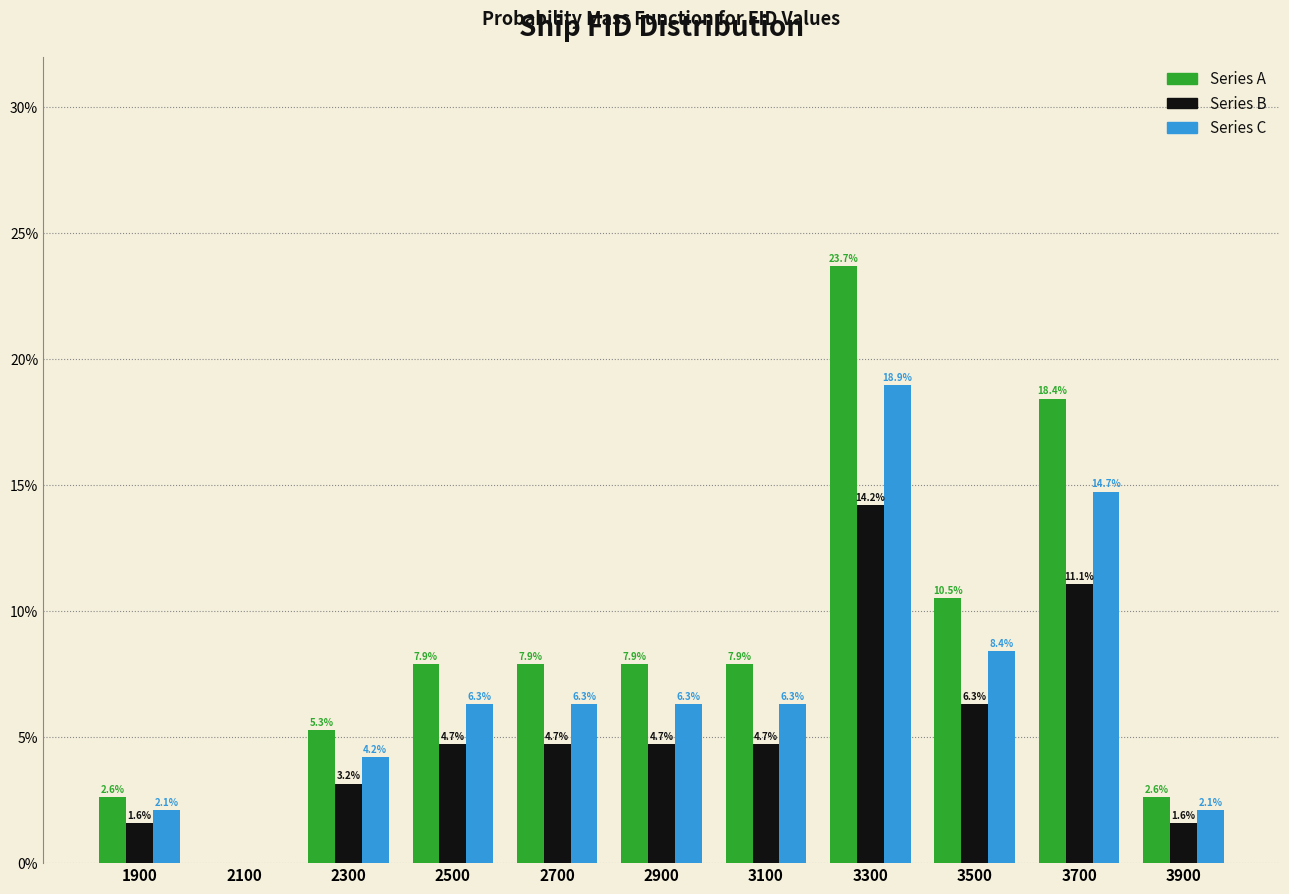

In the Series B series, which range on the x-axis has the tallest bar?

3200 to 3400